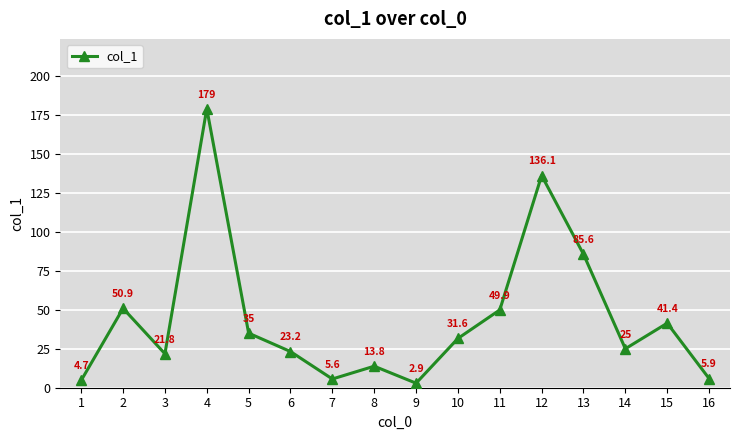

How many interior local peaks (higher than both neighbors) does the data have?

5